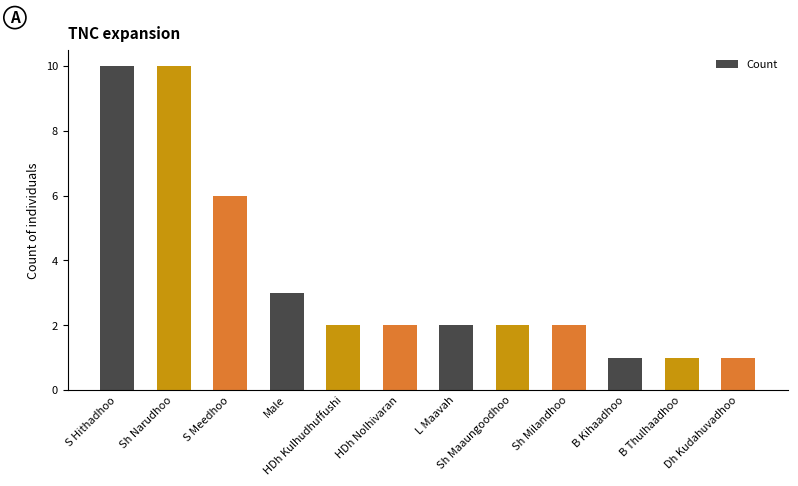

Where is the data nearest to the value 5?

S Meedhoo